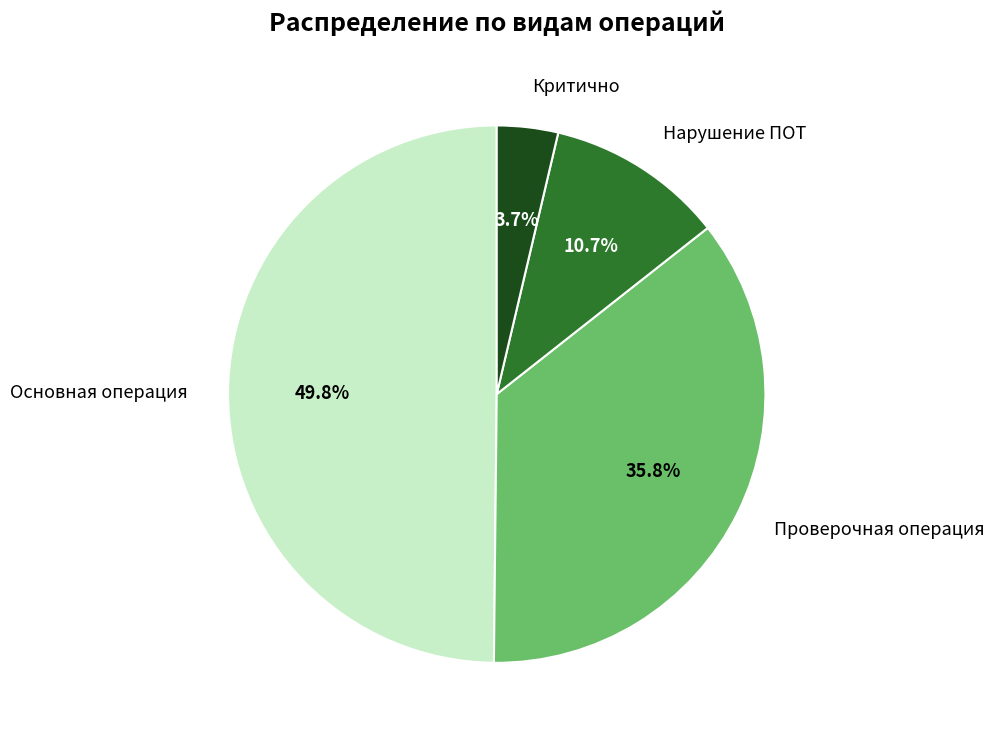

What percentage is NOT represented by Критично?

96.3%